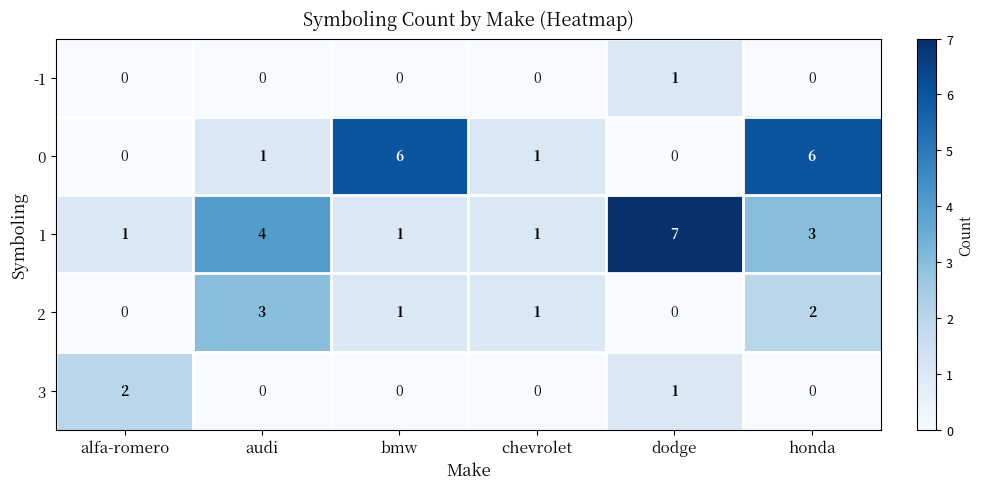

Reading right to left, list all the values displayed in this chart.

-1: 0	1	0	0	0	0
0: 6	0	1	6	1	0
1: 3	7	1	1	4	1
2: 2	0	1	1	3	0
3: 0	1	0	0	0	2